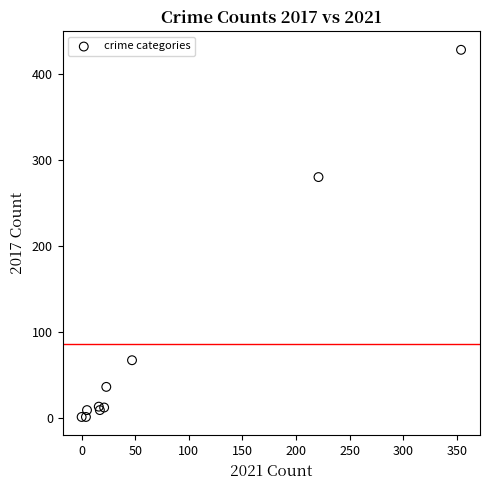

What Y value in the scatter plot is closest to 214?

280